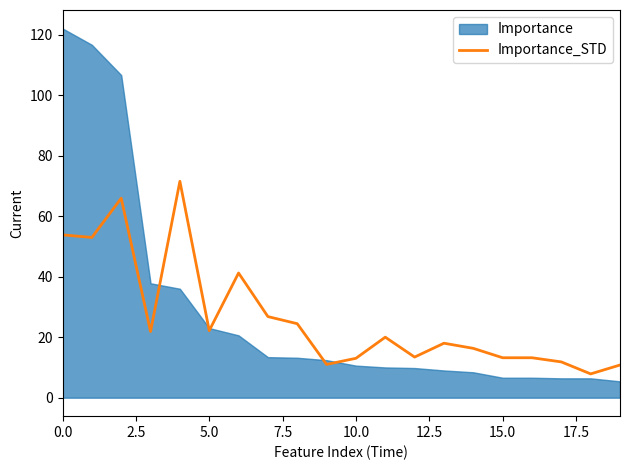

The value of Importance_STD at 0.0 is 53.8. True or false?

True